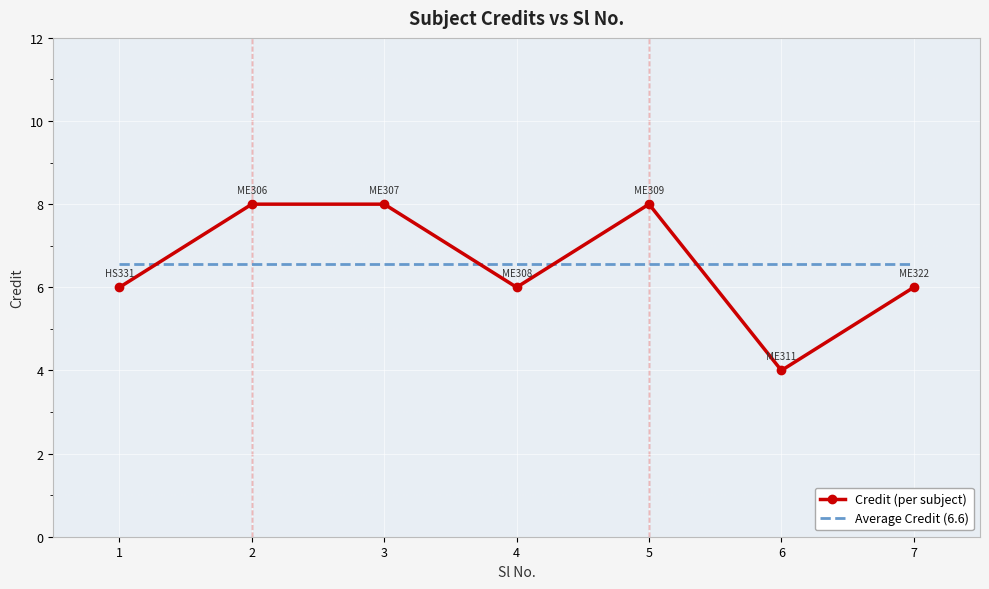

How many series are shown in this chart?

2